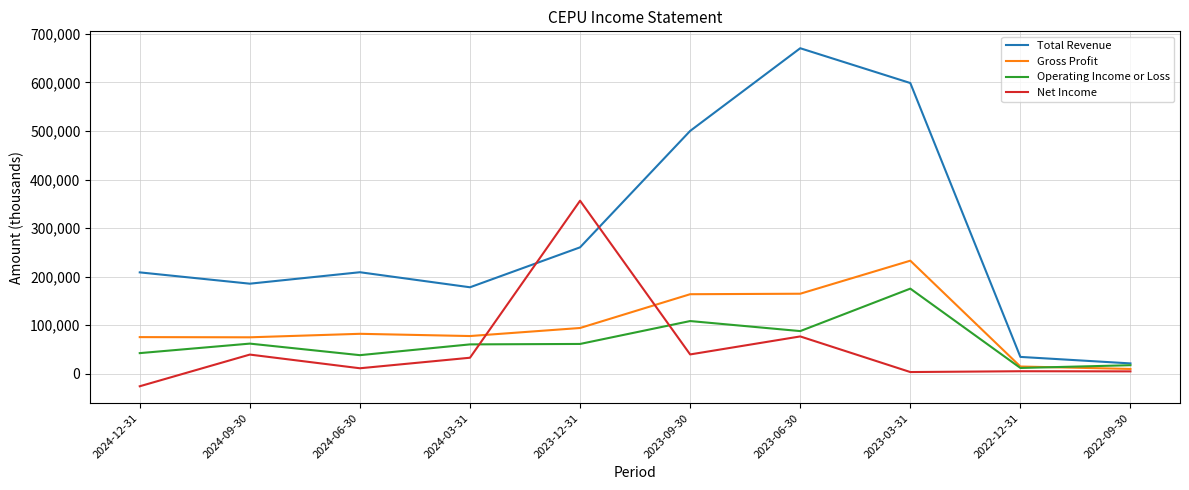

Is this an area chart (filled region under the line)?

No